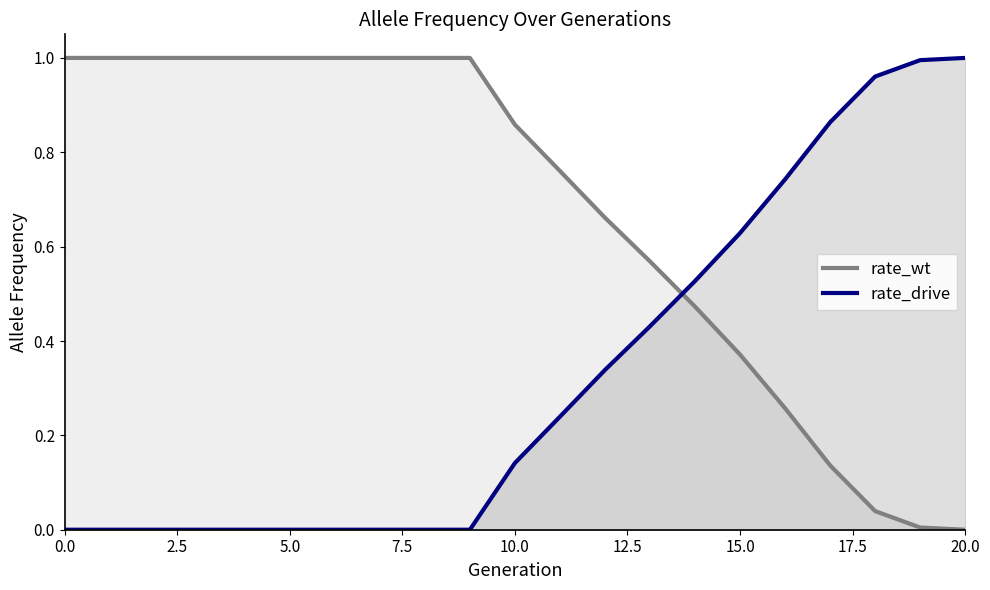

What is the difference between the maximum and minimum values in the rate_drive series?

1.0